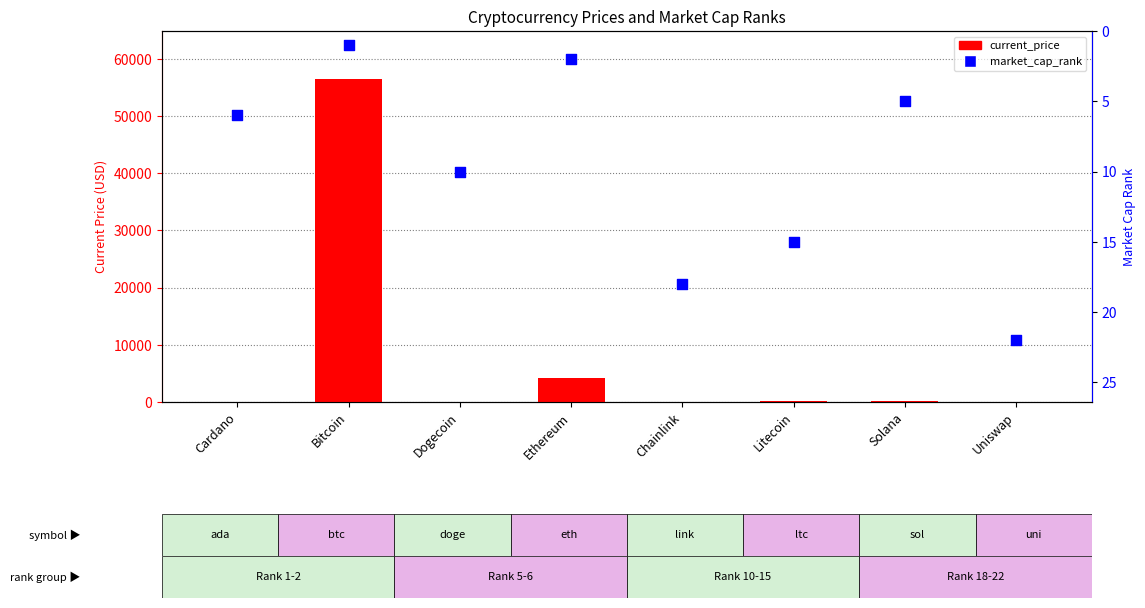

What is the total value across all series at Chainlink?

44.3